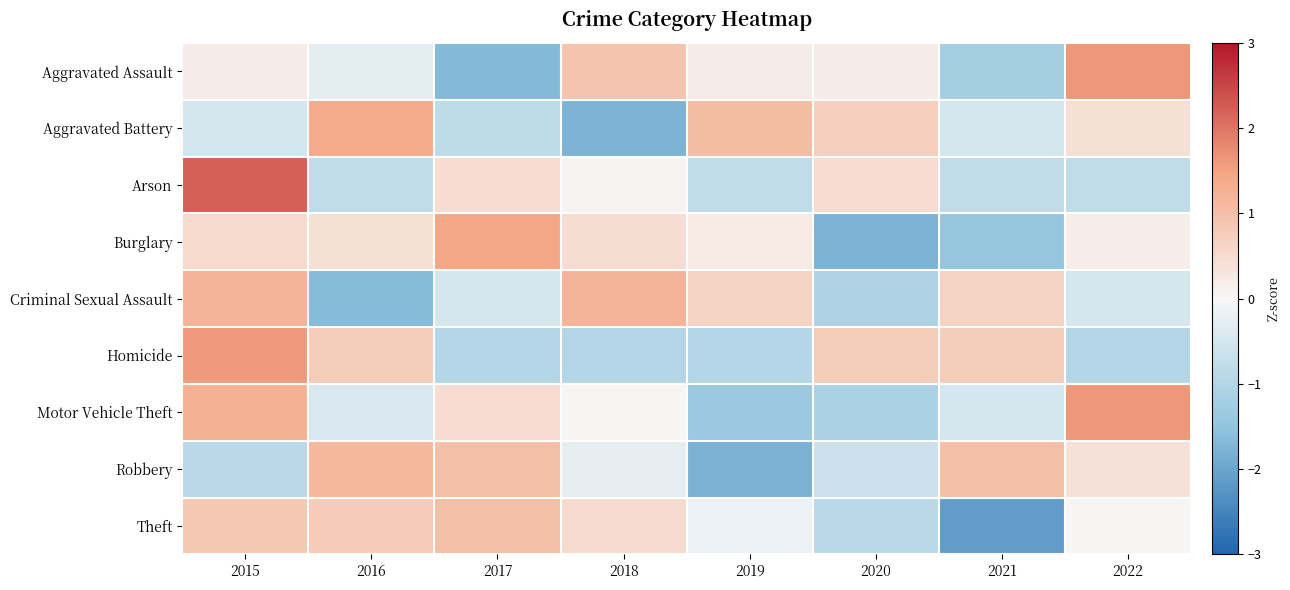

What is the minimum value shown in the chart?

-2.1